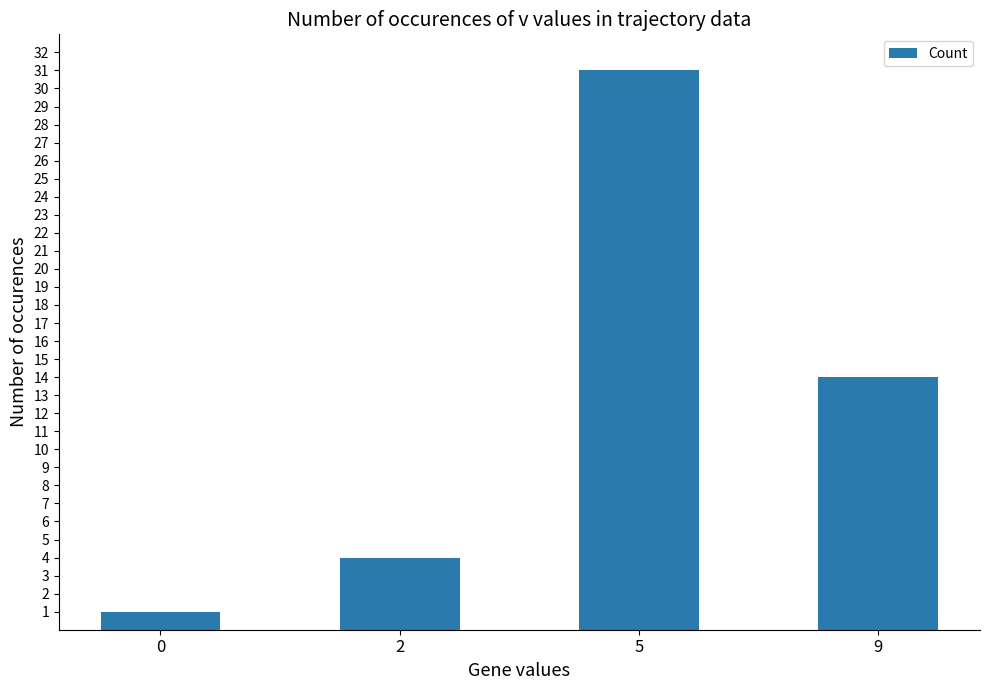

How many values are between 4 and 31?

3